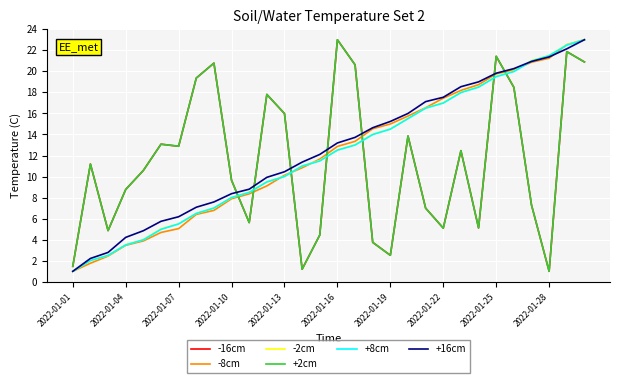

After their last crossing, which series has the higher values: -8cm or -2cm?

-8cm